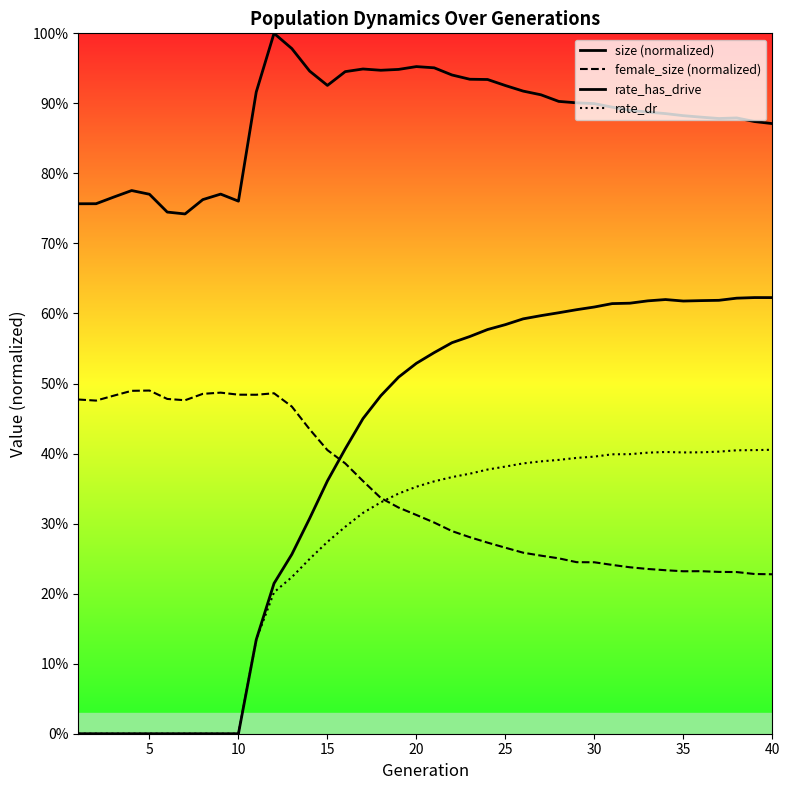

True or false: rate_dr and size (normalized) intersect in this chart.

False